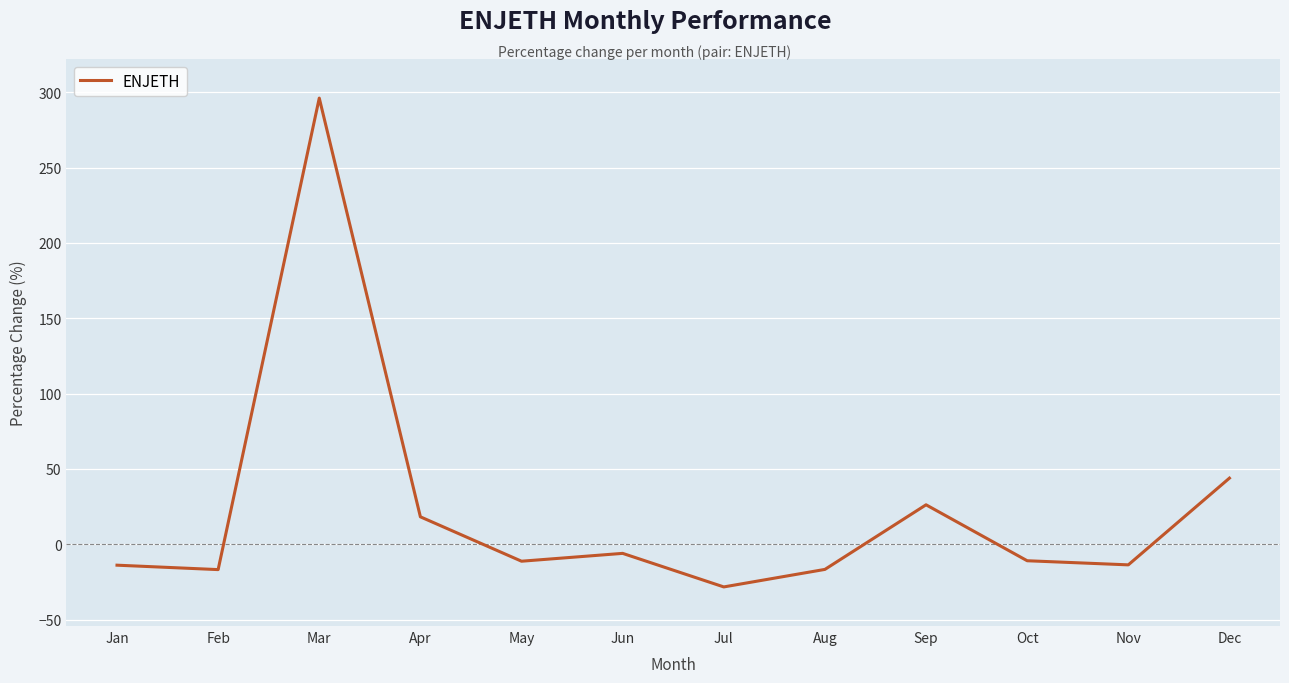

What is the difference between the maximum and minimum values?

324.4